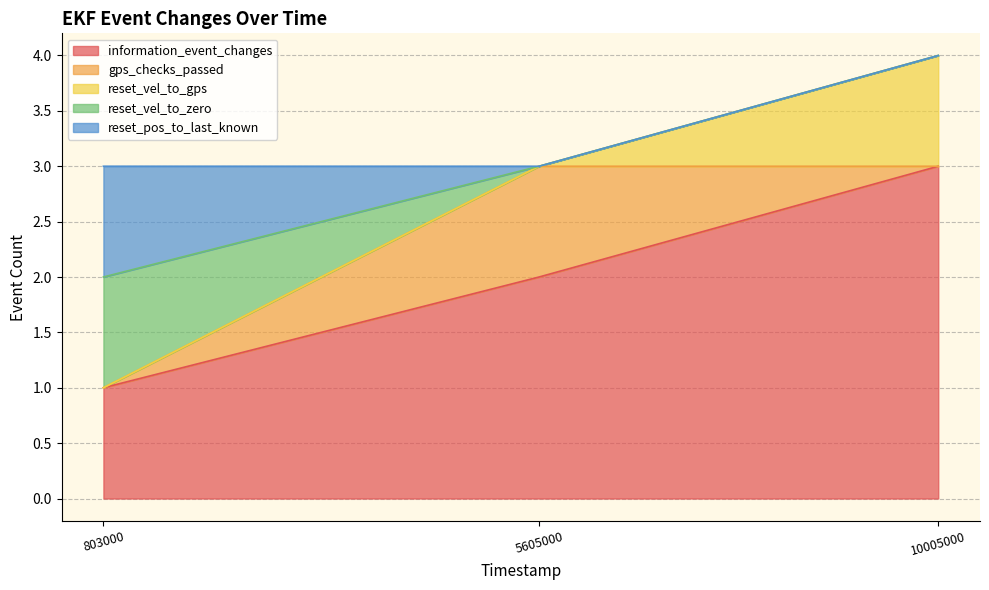

Which series has the widest spread of values?

information_event_changes